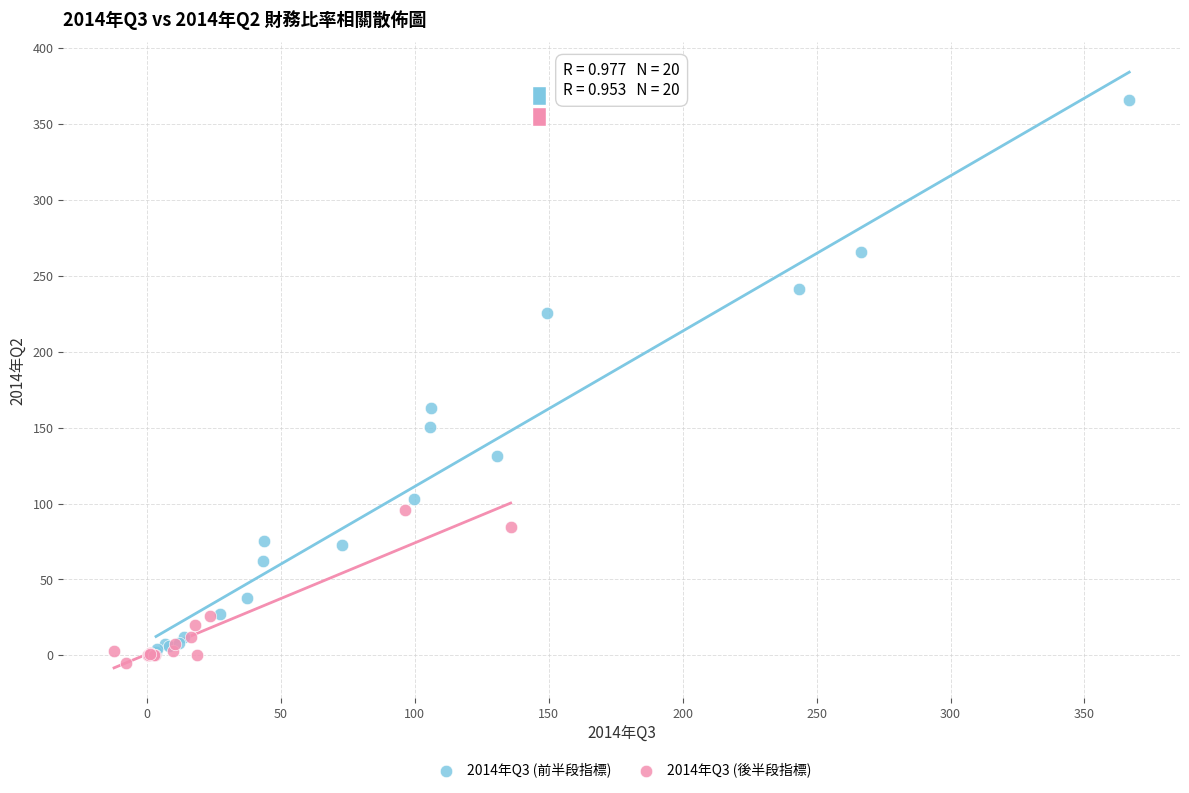

Which series reaches the maximum Y coordinate?

2014年Q3 (前半段指標)